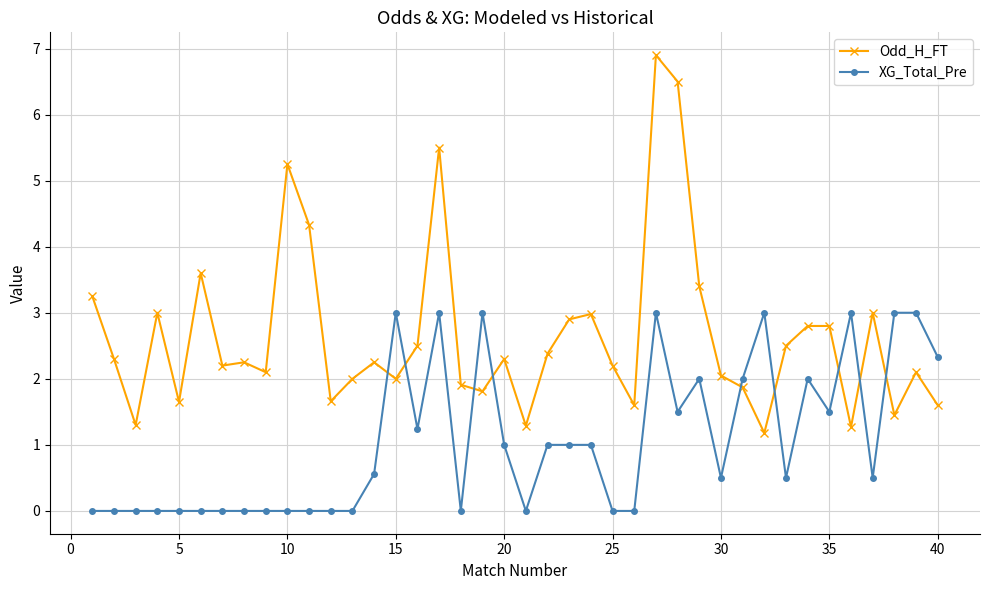

Which series has the largest range (max minus min)?

Odd_H_FT